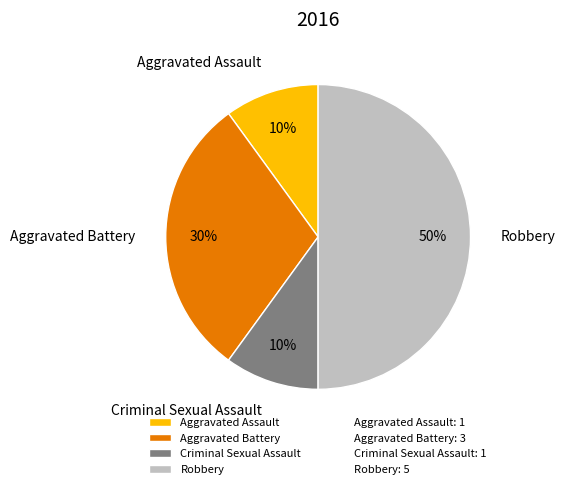

Is Aggravated Battery the majority of the pie?

No